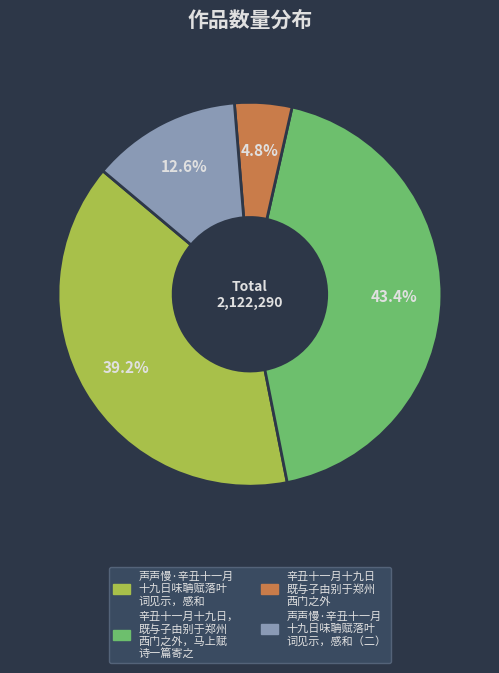

Is there a majority slice in this chart?

No